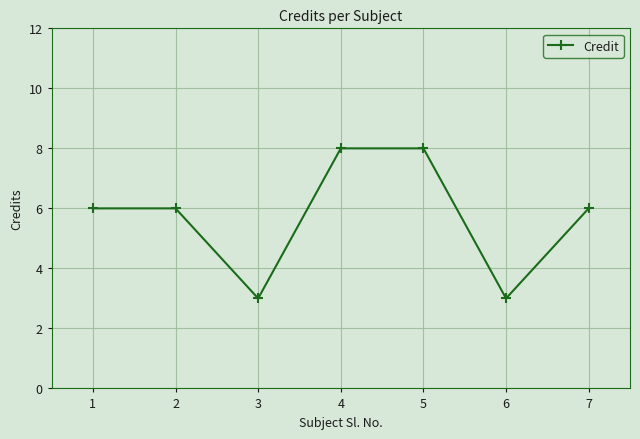

What is the ratio of the value at 4 to the value at 6?

2.7